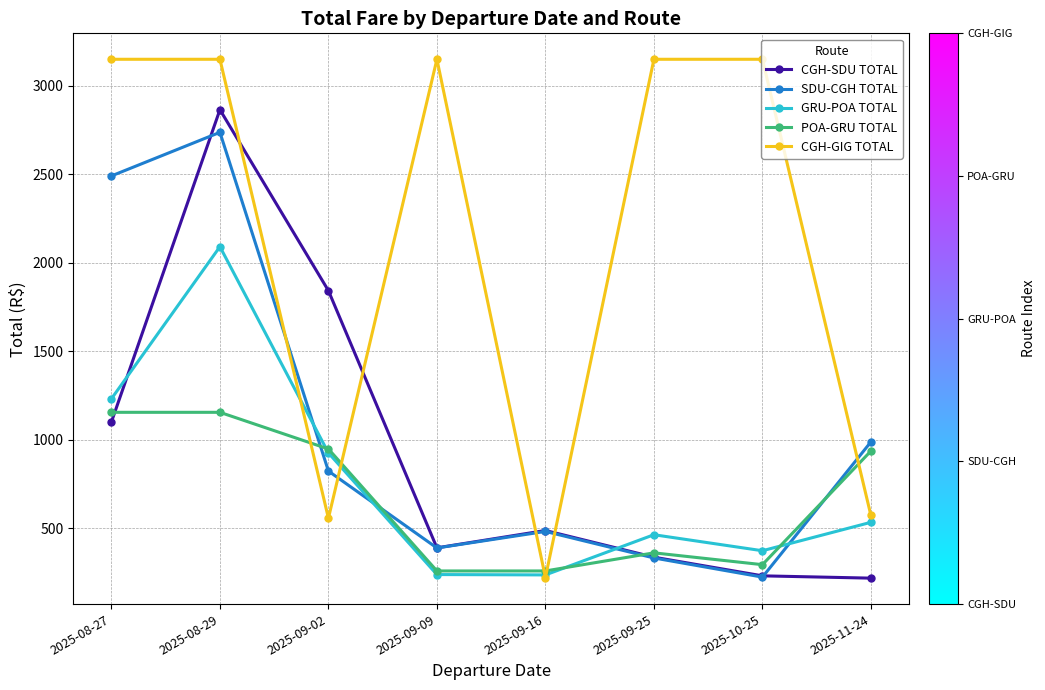

What is the difference between the highest and lowest values at 2025-08-27?

2049.6